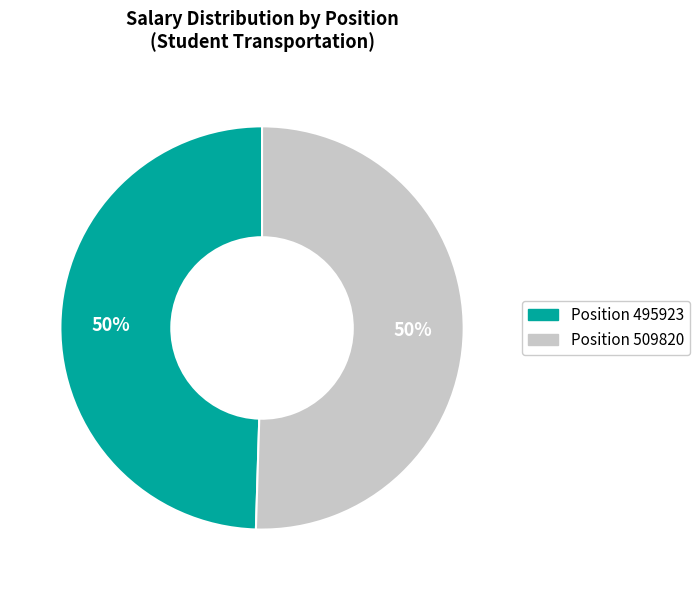

How many slices are in this pie chart?

2